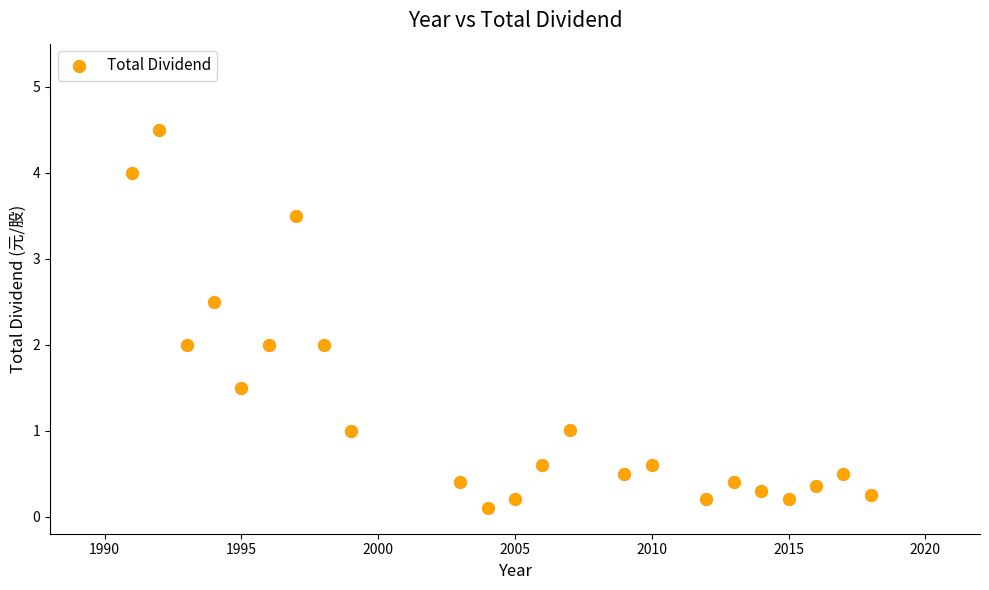

What is the range of X values (max minus min)?

27.0